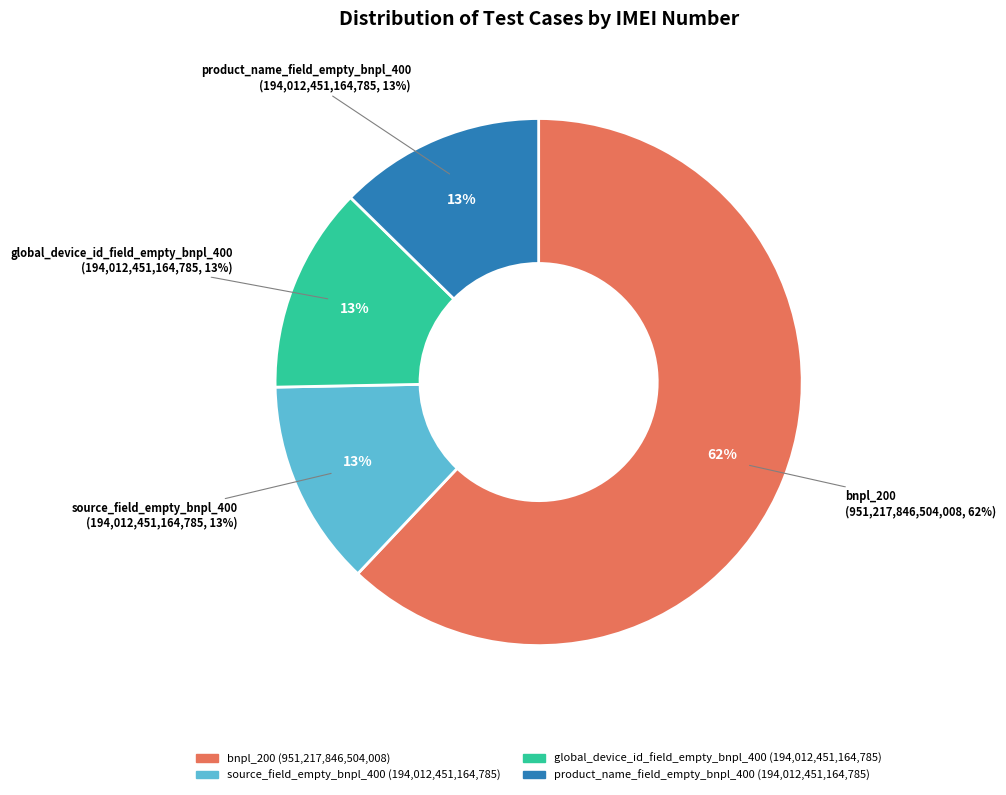

Is there any slice that represents more than half of the pie?

Yes